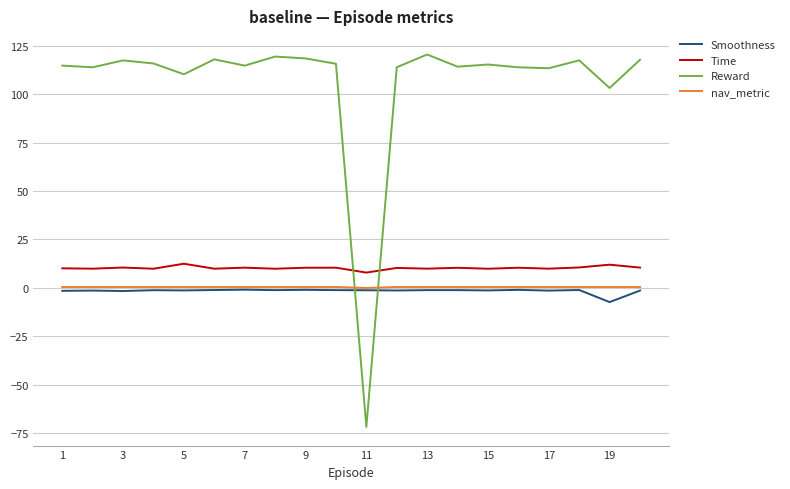

Which series has the largest range (max minus min)?

Reward